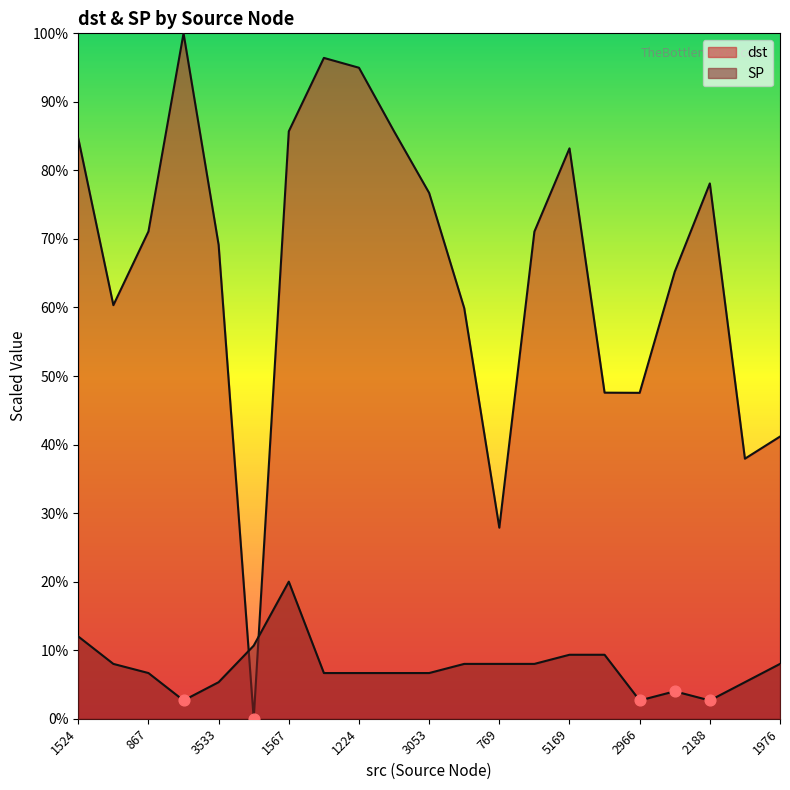

Which series reaches the maximum Y coordinate?

dst